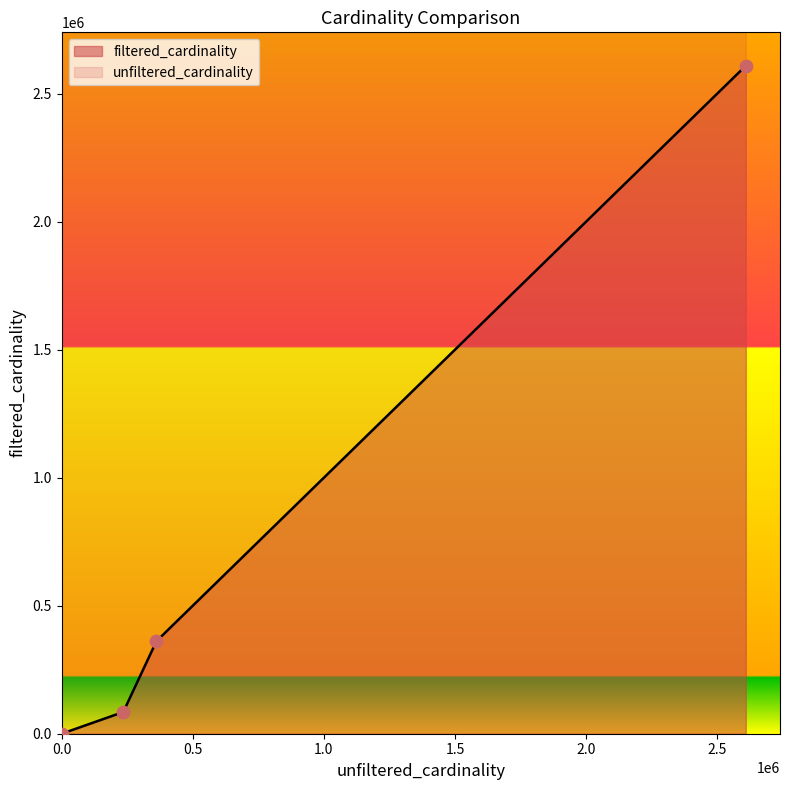

At how many categories does at least one series exceed 2047694?

1